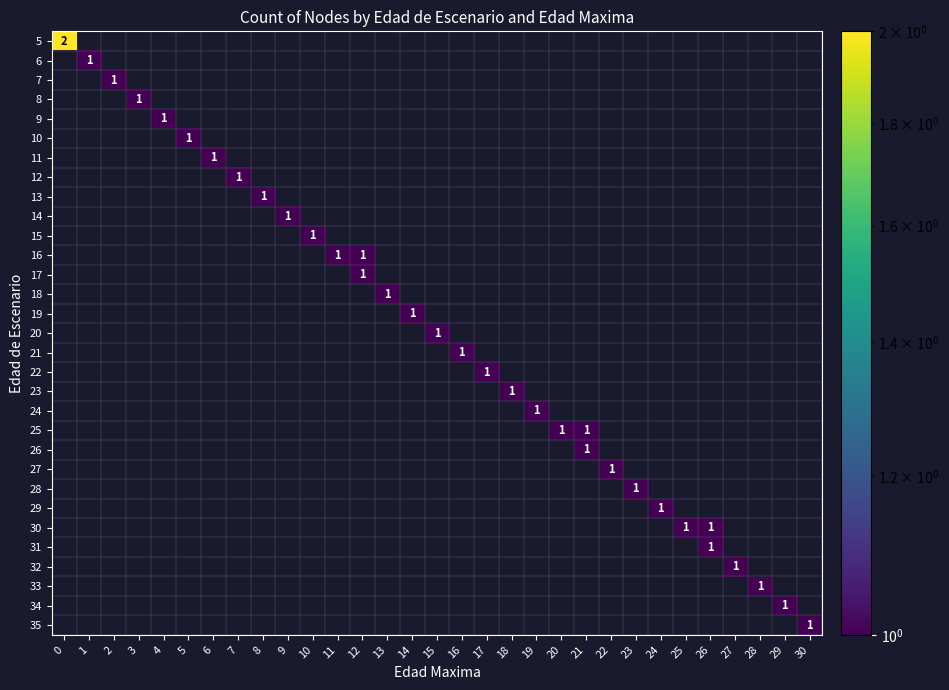

What is the minimum value shown in the chart?

1.0